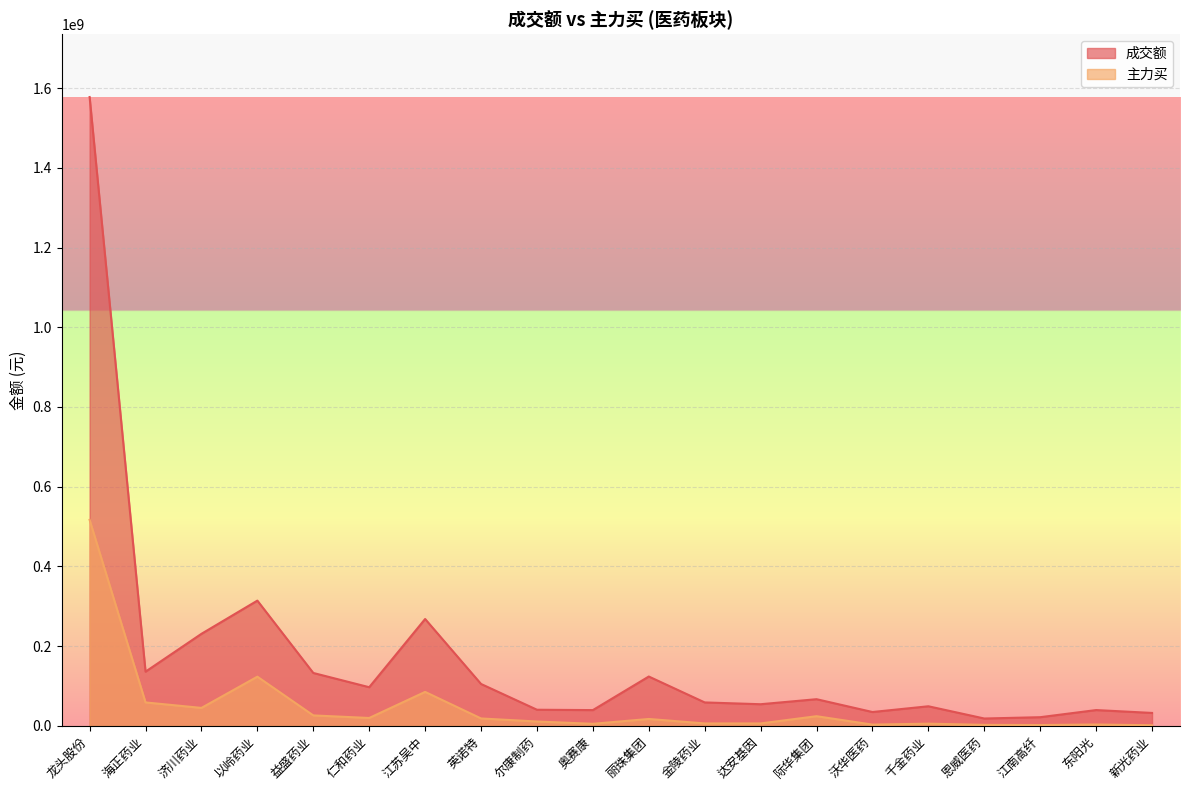

What is the spread (max minus min) of values at 益盛药业?

106524916